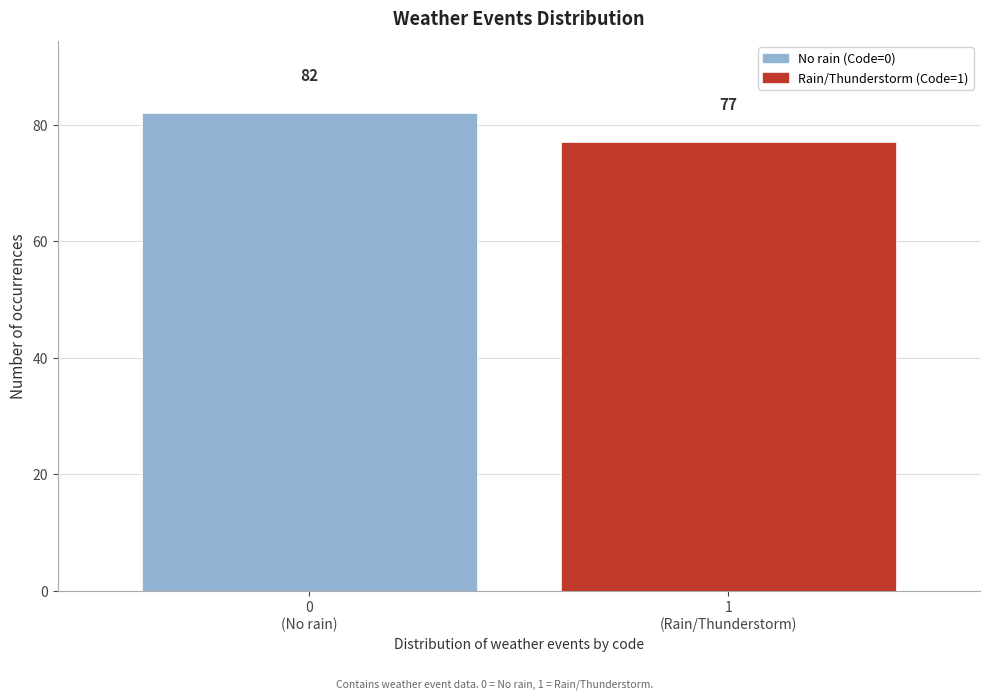

Reading left to right, what are all the values shown in this chart?

82	77